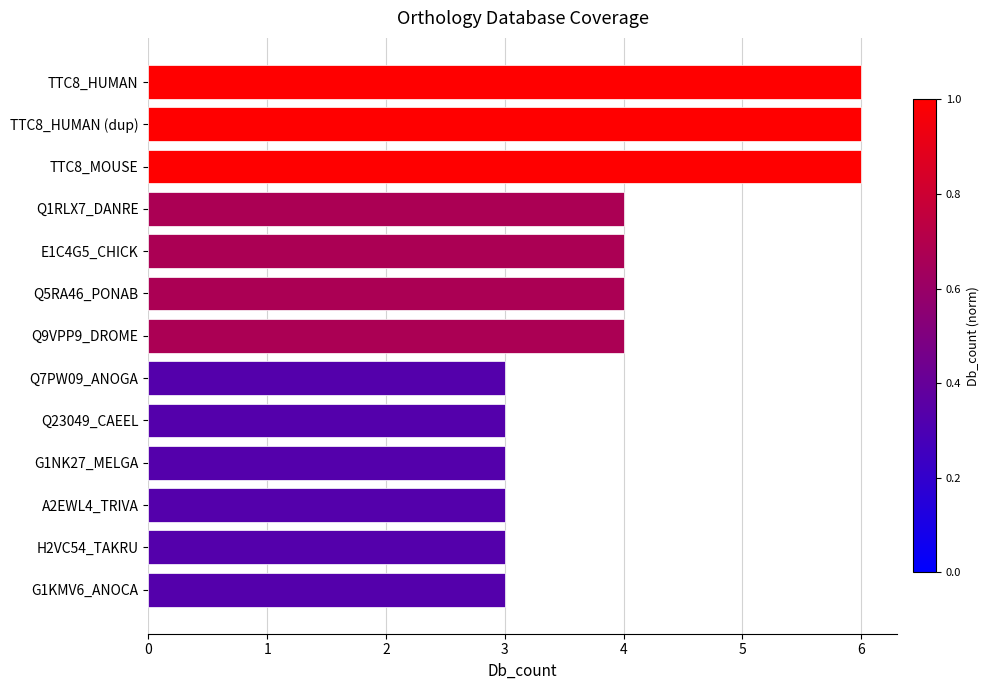

How many series are shown in this chart?

1